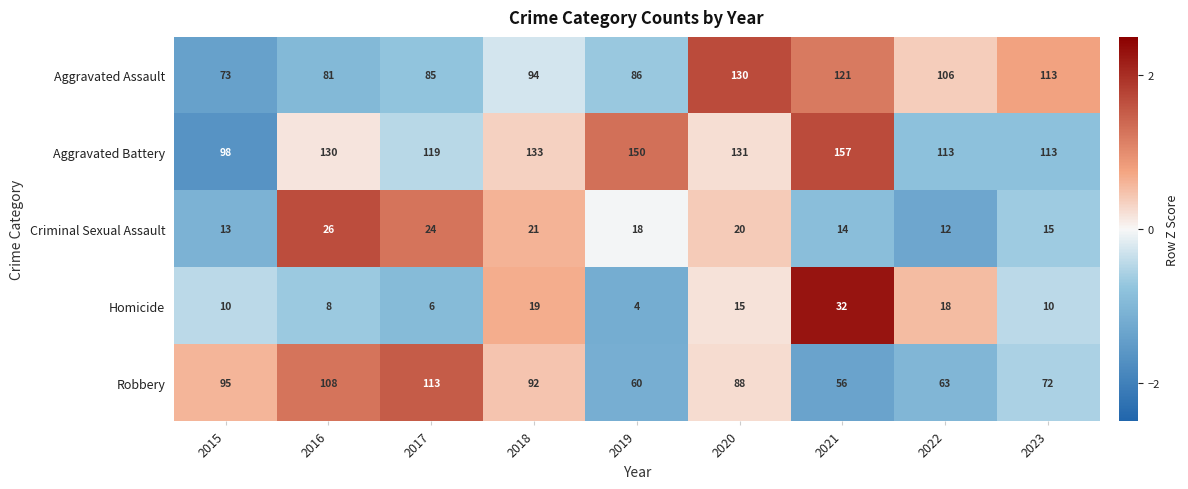

Where does the Robbery series first go above 88?

2015